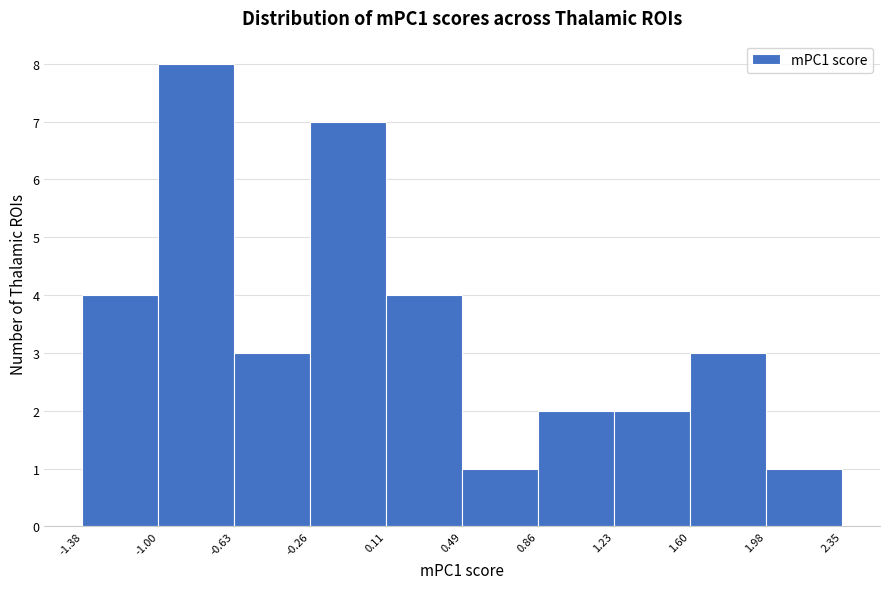

What is the height of the bar covering -0.26 to 0.11 on the x-axis? The values are not printed on the chart, so give them approximately, as read against the axis.

7